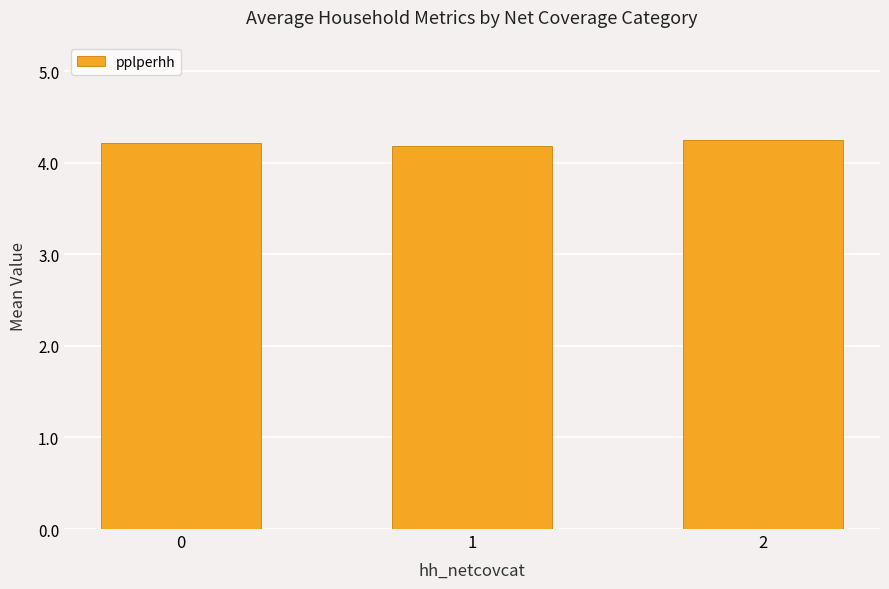

The value at 0 is 4.2. True or false?

True